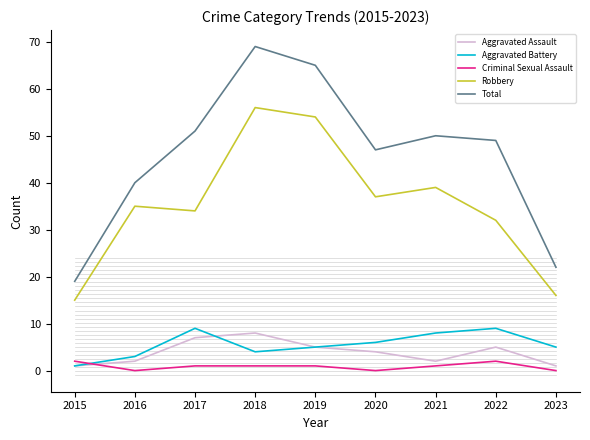

What is the difference between the highest and lowest values at 2023?

22